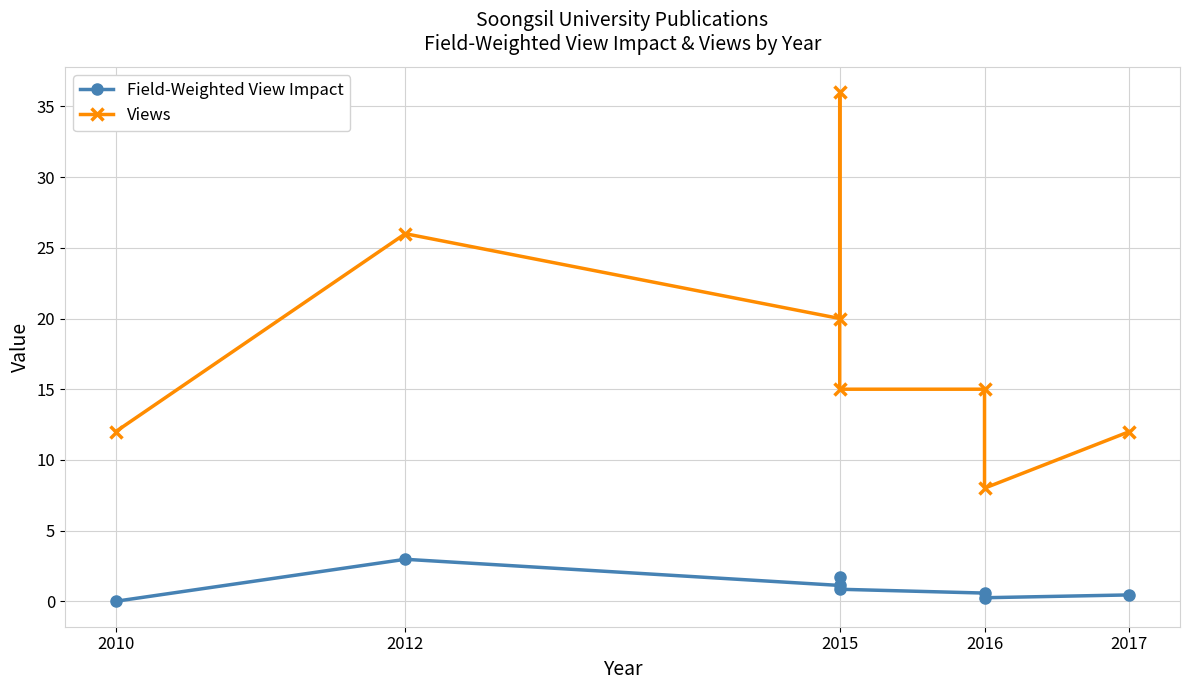

At which label does Views first exceed 15?

2012